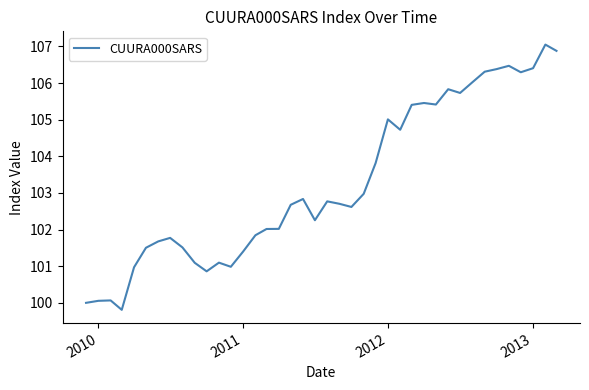

What is the maximum value shown in the chart?

107.0